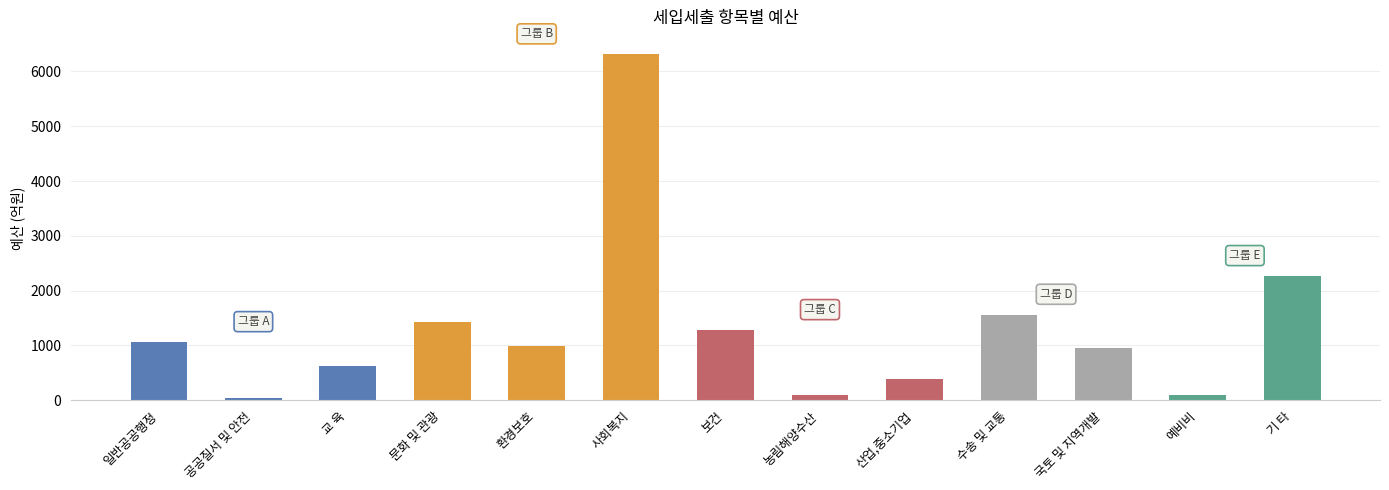

Which has a higher value, 환경보호 or 기 타?

기 타